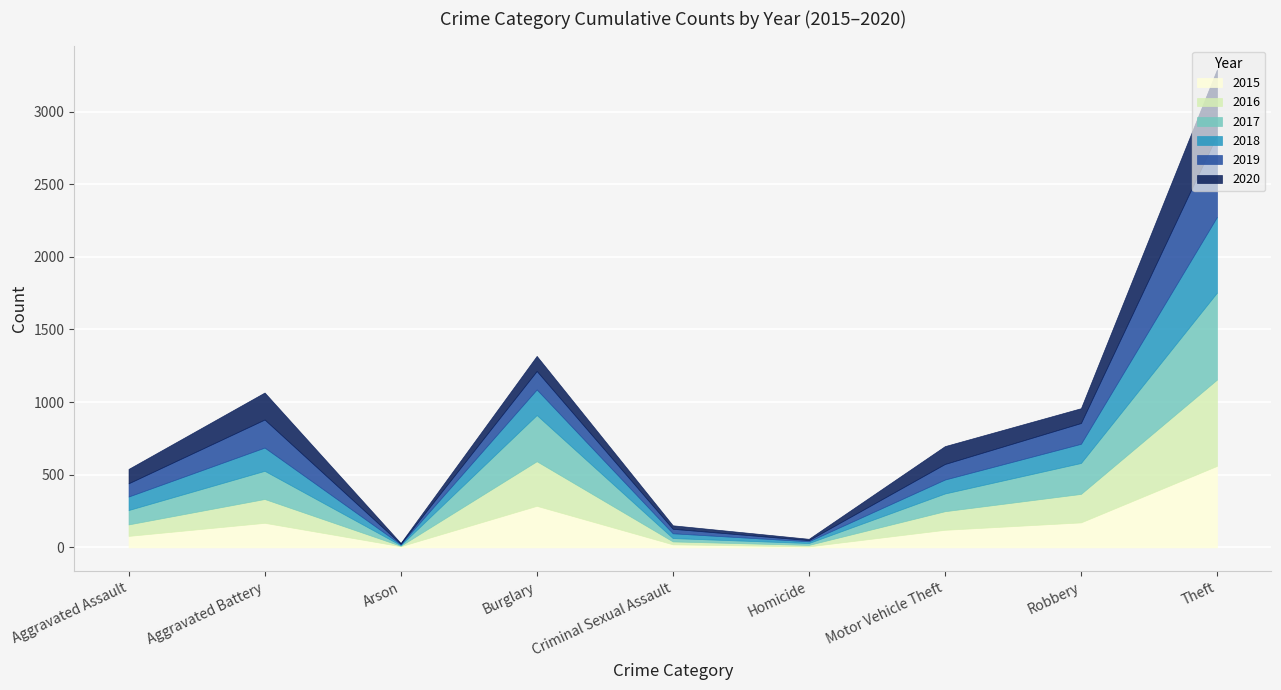

Reading right to left, what are all the values shown in this chart?

2015: Theft=561	Robbery=172	Motor Vehicle Theft=121	Homicide=7	Criminal Sexual Assault=21	Burglary=286	Arson=8	Aggravated Battery=169	Aggravated Assault=79
2016: Theft=594	Robbery=196	Motor Vehicle Theft=128	Homicide=10	Criminal Sexual Assault=20	Burglary=307	Arson=3	Aggravated Battery=164	Aggravated Assault=79
2017: Theft=599	Robbery=213	Motor Vehicle Theft=122	Homicide=13	Criminal Sexual Assault=23	Burglary=318	Arson=4	Aggravated Battery=194	Aggravated Assault=99
2018: Theft=521	Robbery=132	Motor Vehicle Theft=96	Homicide=12	Criminal Sexual Assault=33	Burglary=176	Arson=6	Aggravated Battery=160	Aggravated Assault=93
2019: Theft=563	Robbery=143	Motor Vehicle Theft=107	Homicide=8	Criminal Sexual Assault=31	Burglary=127	Arson=4	Aggravated Battery=193	Aggravated Assault=91
2020: Theft=452	Robbery=102	Motor Vehicle Theft=123	Homicide=9	Criminal Sexual Assault=24	Burglary=104	Arson=5	Aggravated Battery=186	Aggravated Assault=99